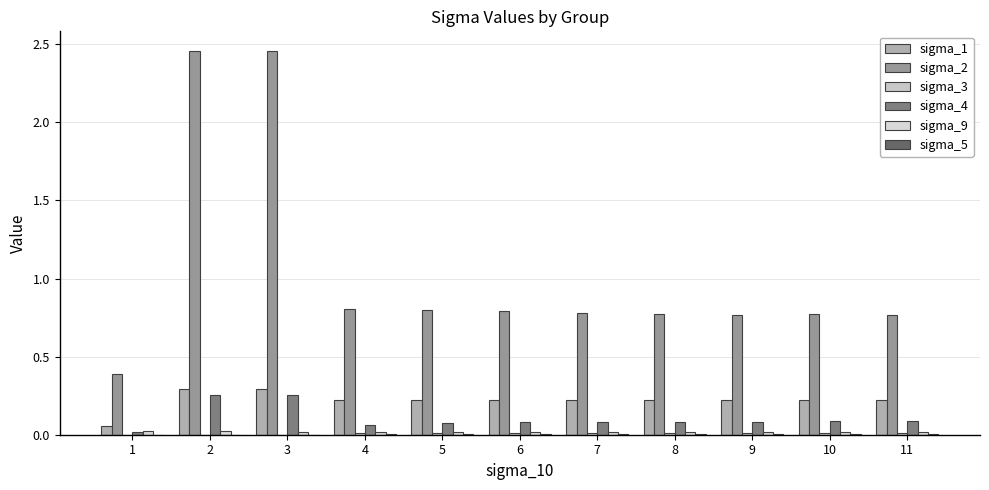

Which has a higher value, 3 or 11?

3